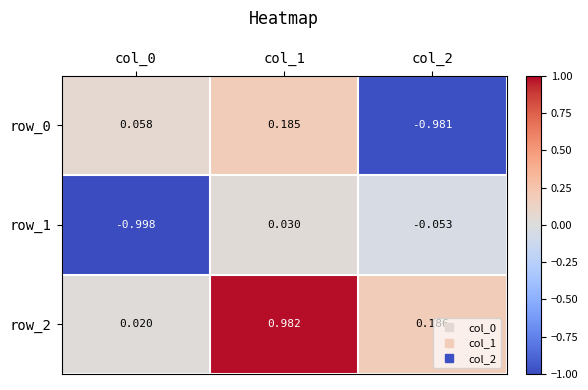

Count the number of categories in the chart.

3